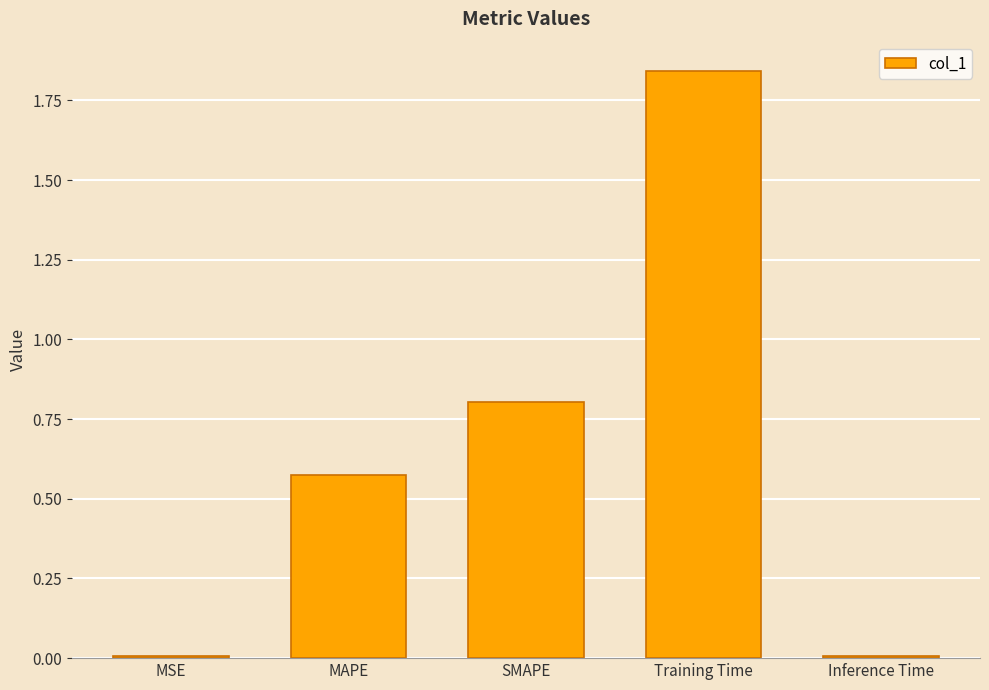

At which category does the chart reach its peak across all series?

Training Time